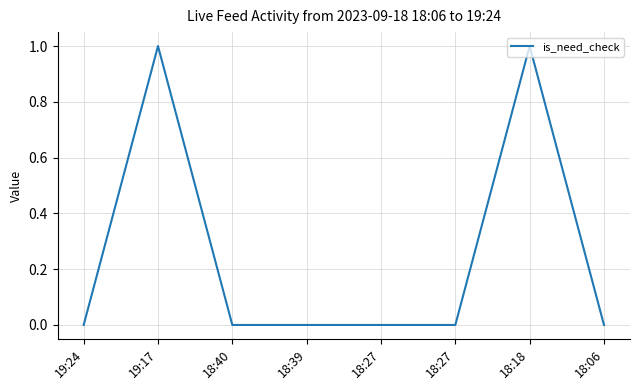

Is this an area chart (filled region under the line)?

No